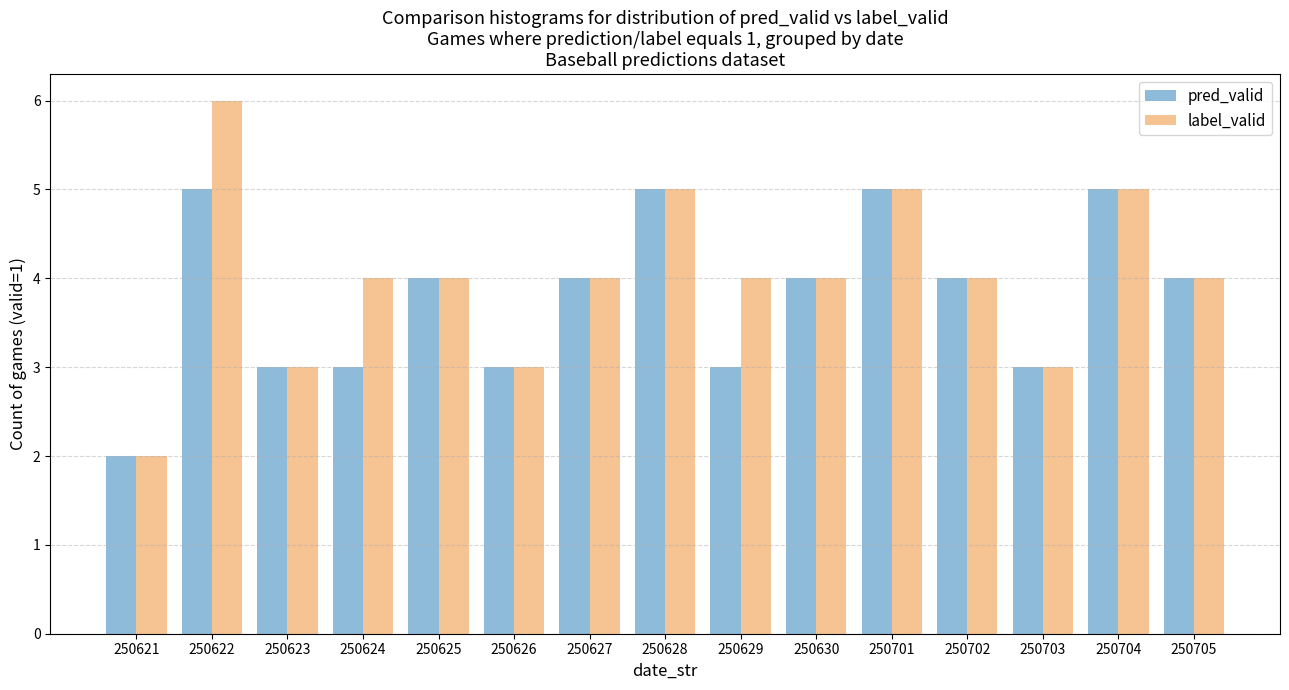

Reading left to right, list all the values displayed in this chart.

pred_valid: 2	5	3	3	4	3	4	5	3	4	5	4	3	5	4
label_valid: 2	6	3	4	4	3	4	5	4	4	5	4	3	5	4